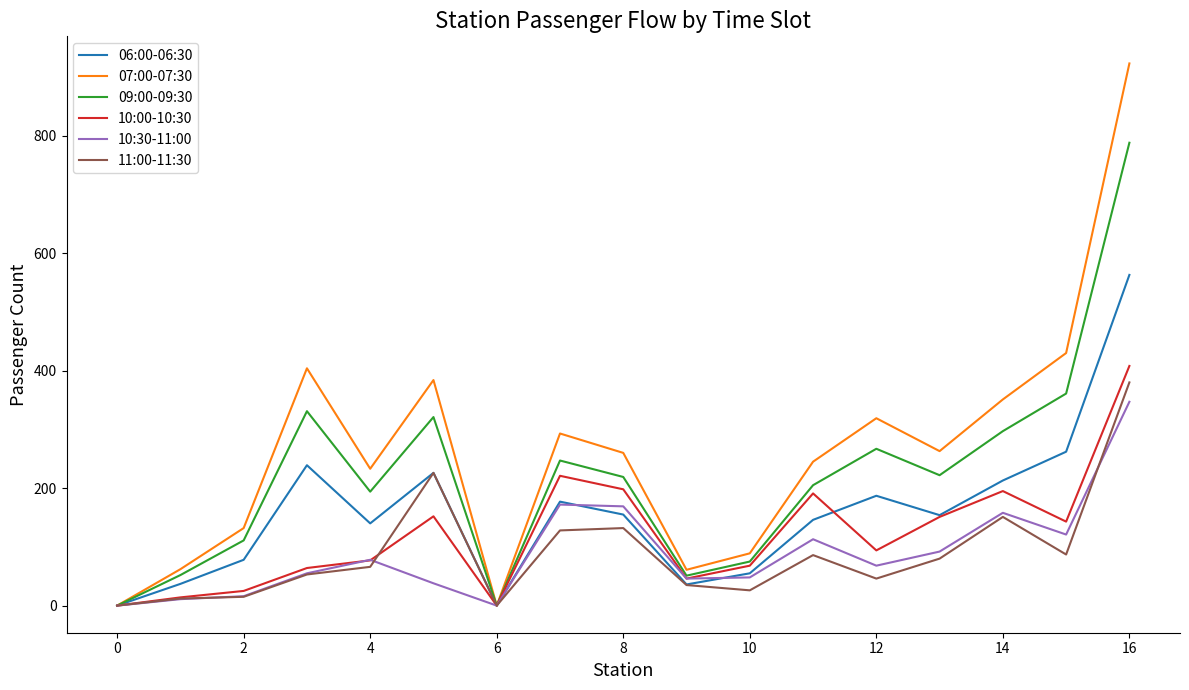

Which series has the largest total across all categories?

07:00-07:30